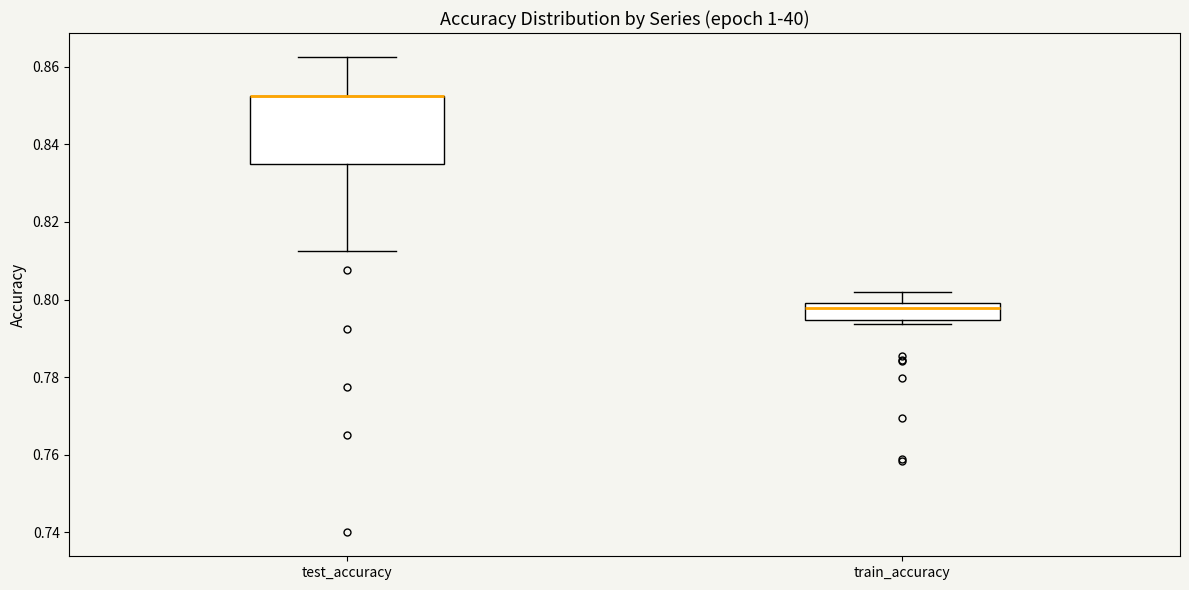

Reading left to right, transcribe this box plot: for each box, give where its median line is, the range the box spans, and where its two whiskers end, as read against the y-axis. The values are not printed on the chart, so give them approximately, as read against the axis.

test_accuracy: median 0.852 (drawn on the box's upper edge), box 0.836 to 0.852, whiskers 0.812 to 0.862
train_accuracy: median 0.798, box 0.794 to 0.800, whiskers 0.794 (just below the box's lower edge) to 0.802